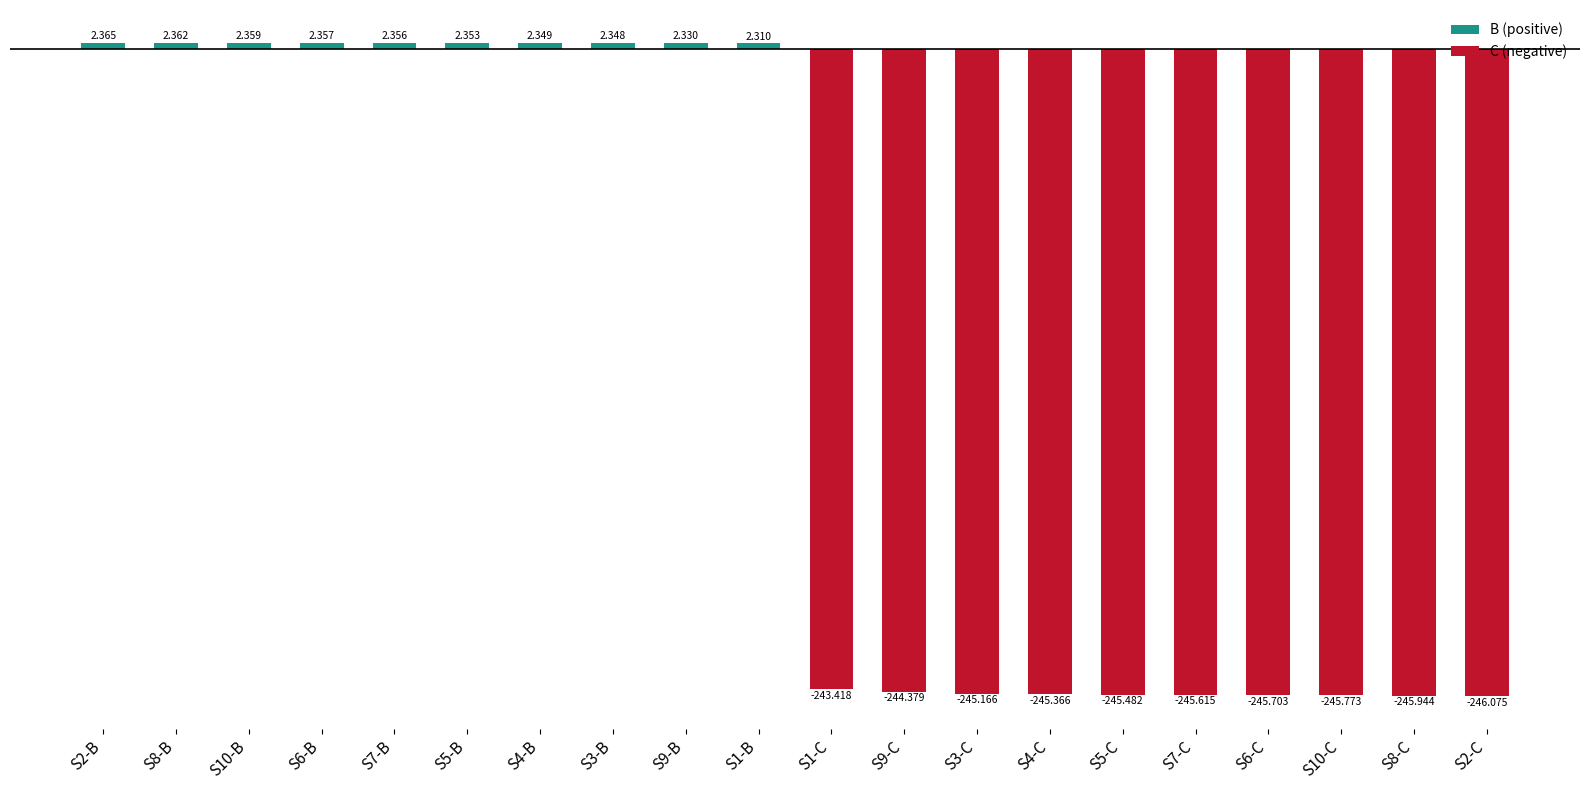

Are the bars horizontal?

No